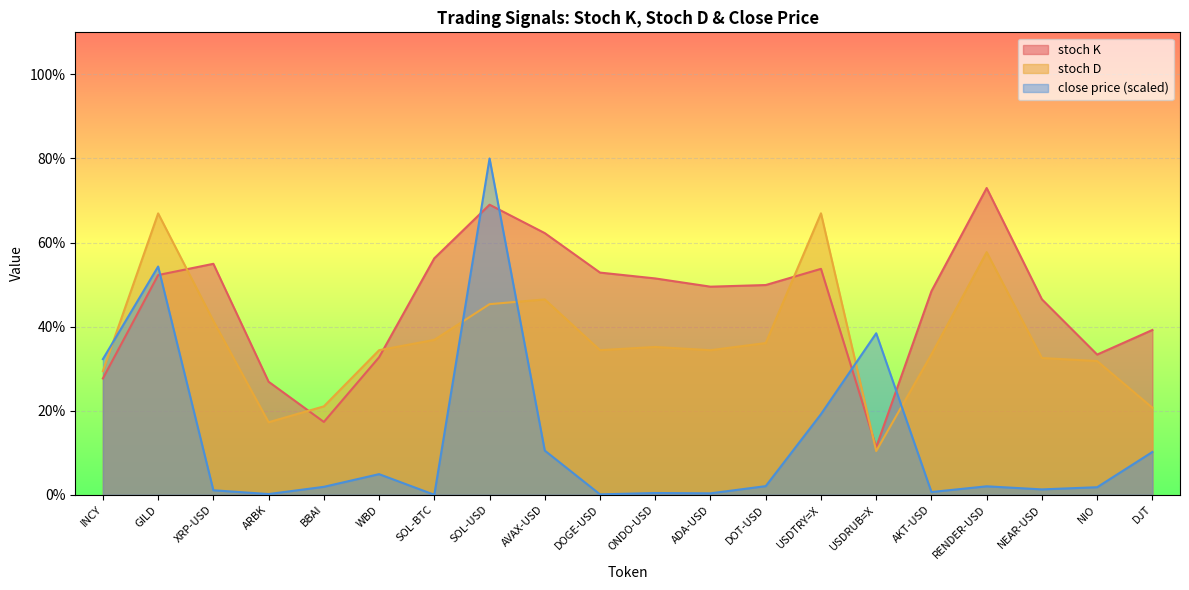

The stoch K series shows 46.2 at NIO. True or false?

False